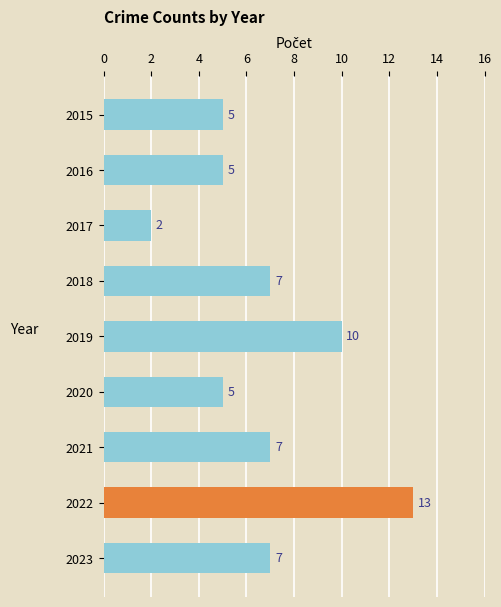

Count the number of categories in the chart.

9